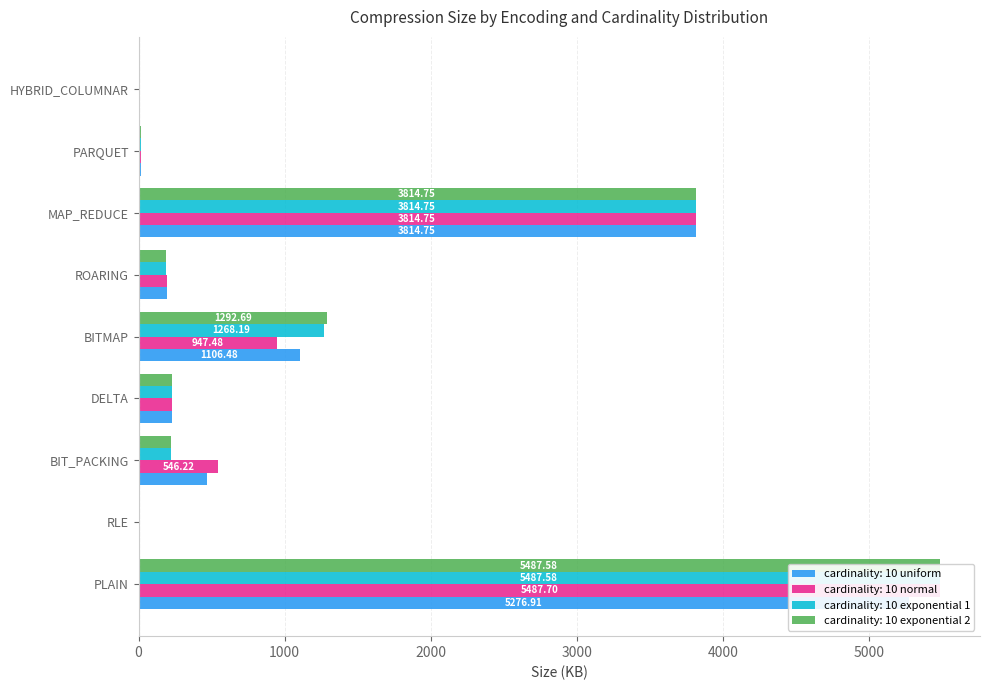

Which series has the widest spread of values?

cardinality: 10 exponential 1